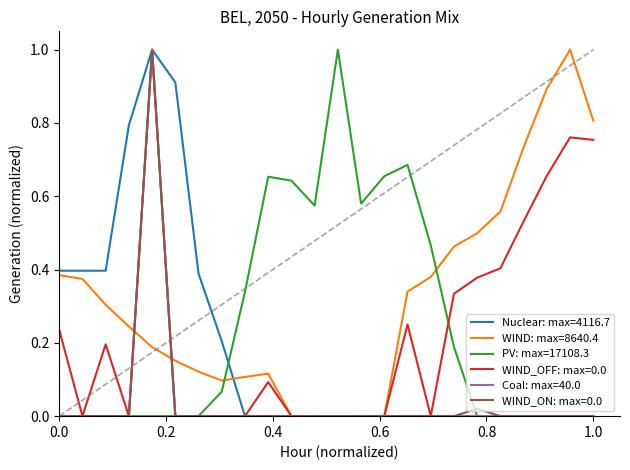

Does the chart display data point markers on the line(s)?

No